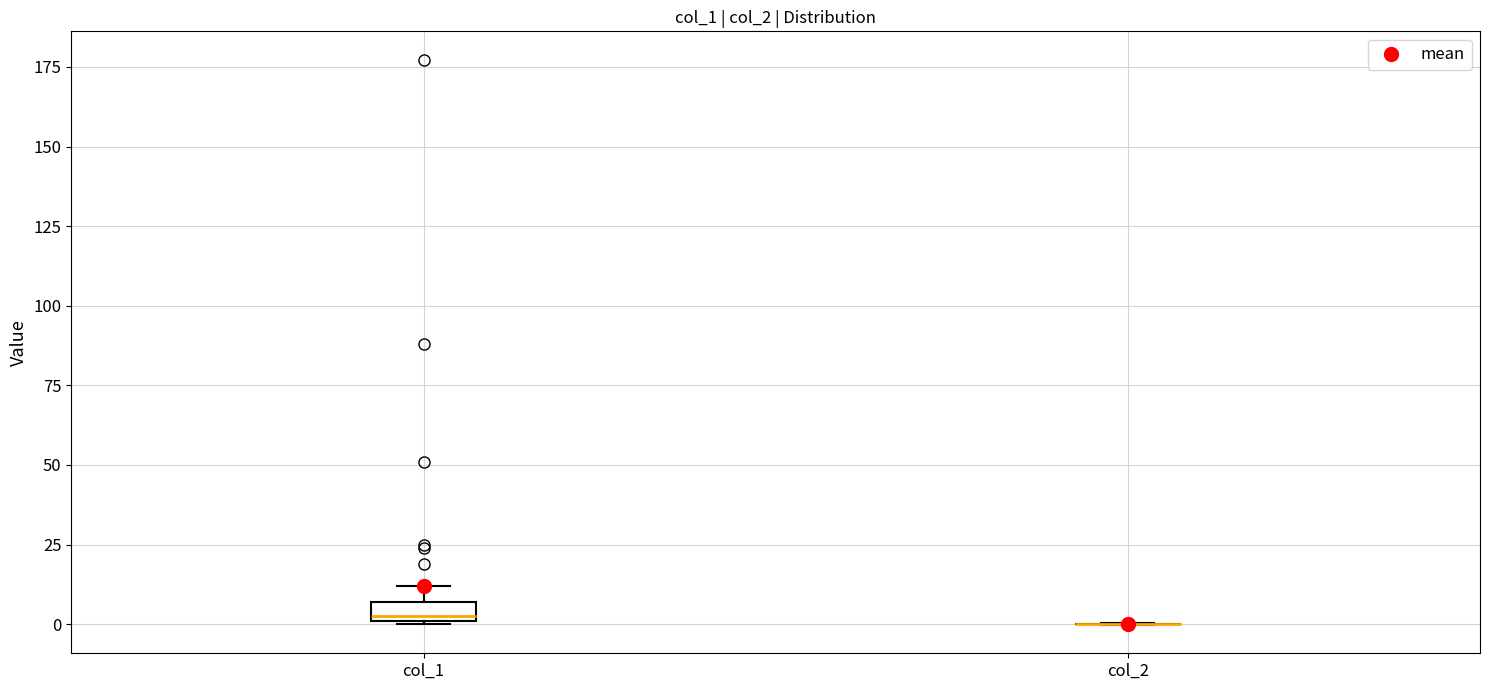

Comparing the boxes themselves (not the whiskers), which one is the tallest?

col_1